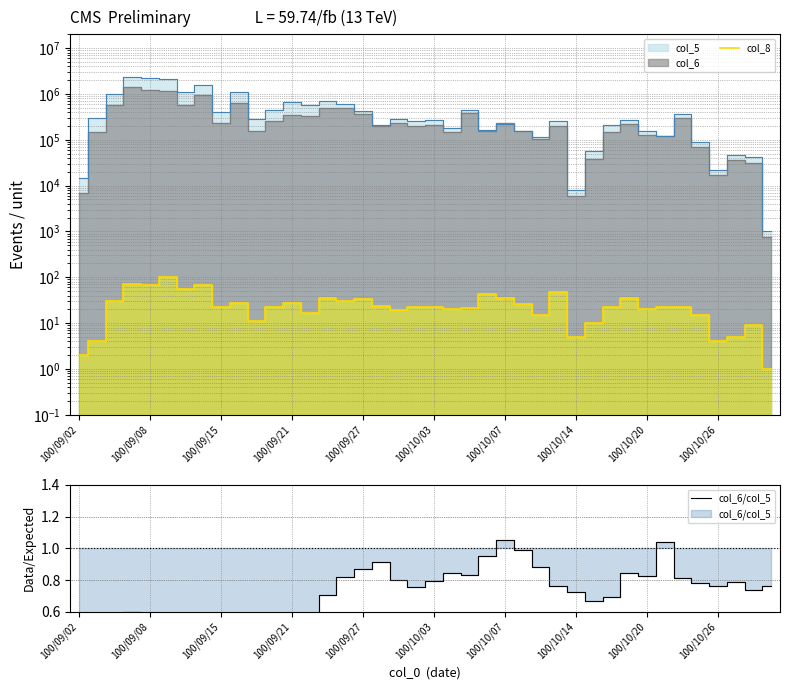

Is this an area chart (filled region under the line)?

No